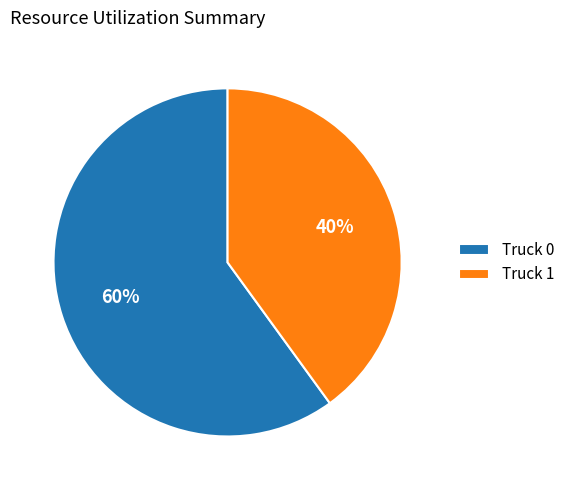

How many segments does this pie chart have?

2